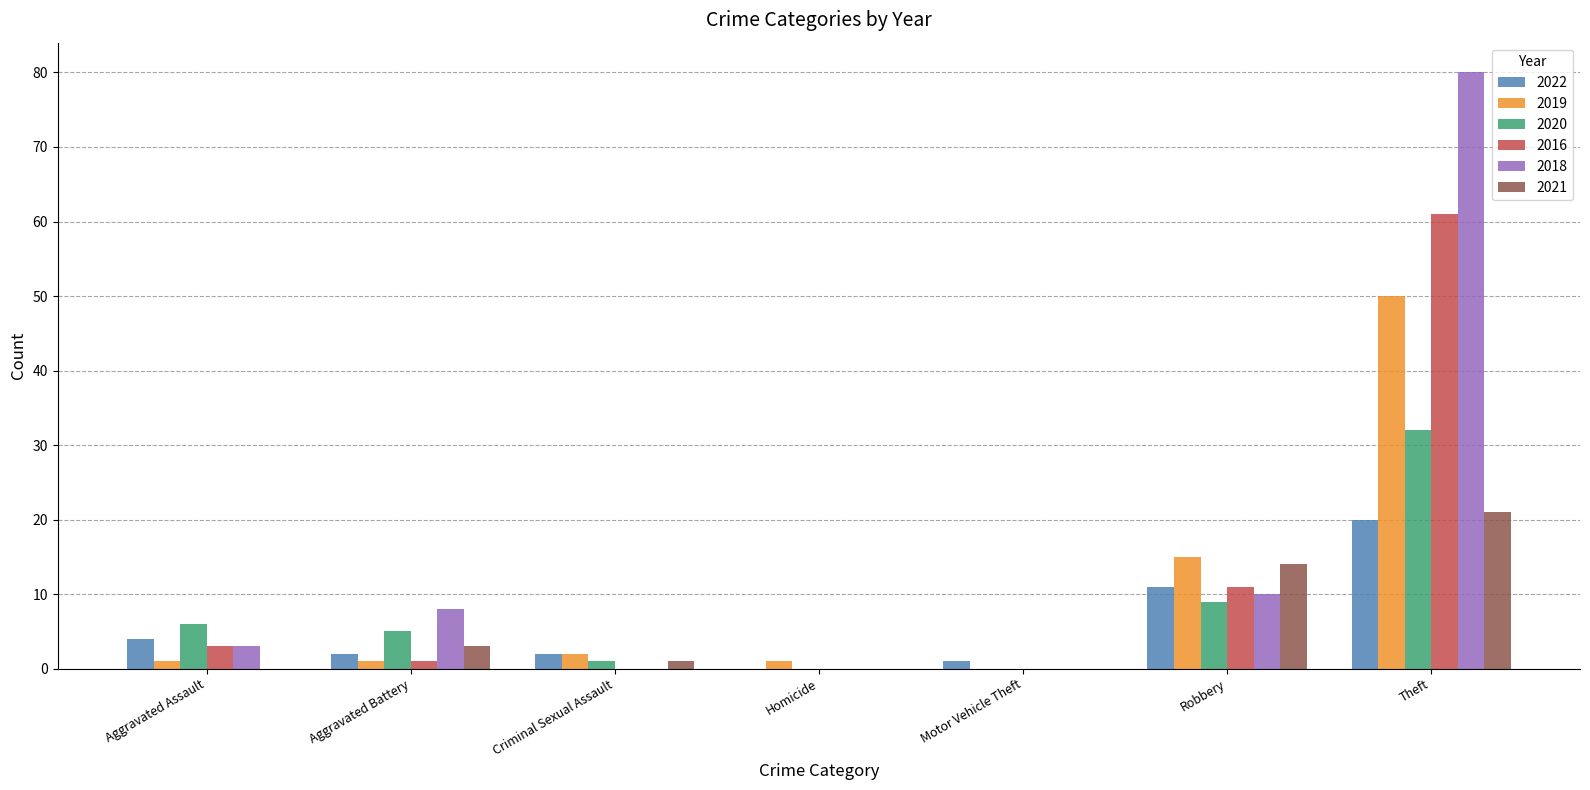

The 2018 series shows 48 at Homicide. True or false?

False